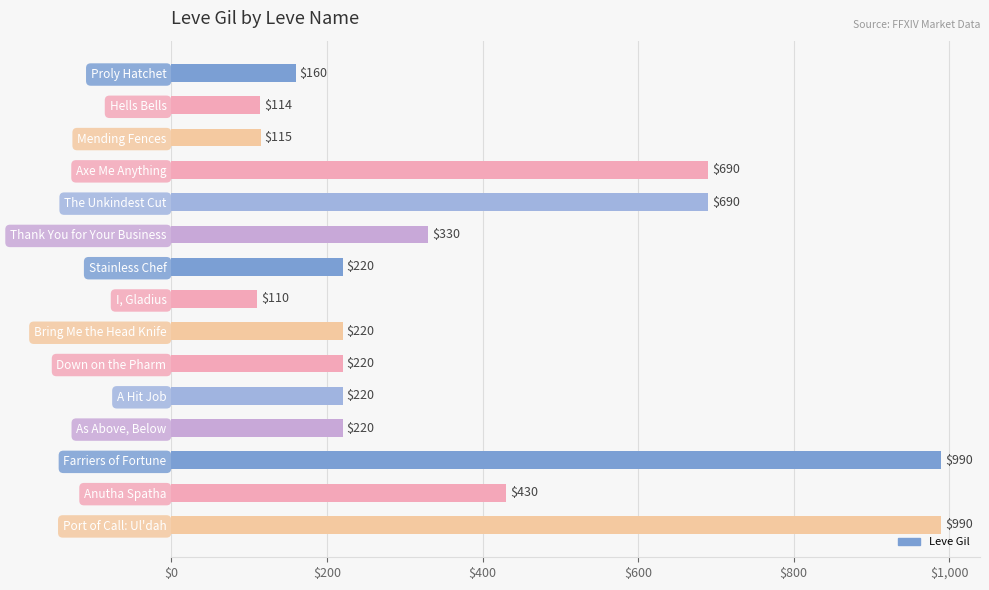

What is the value of the 11th bar from the top?

220